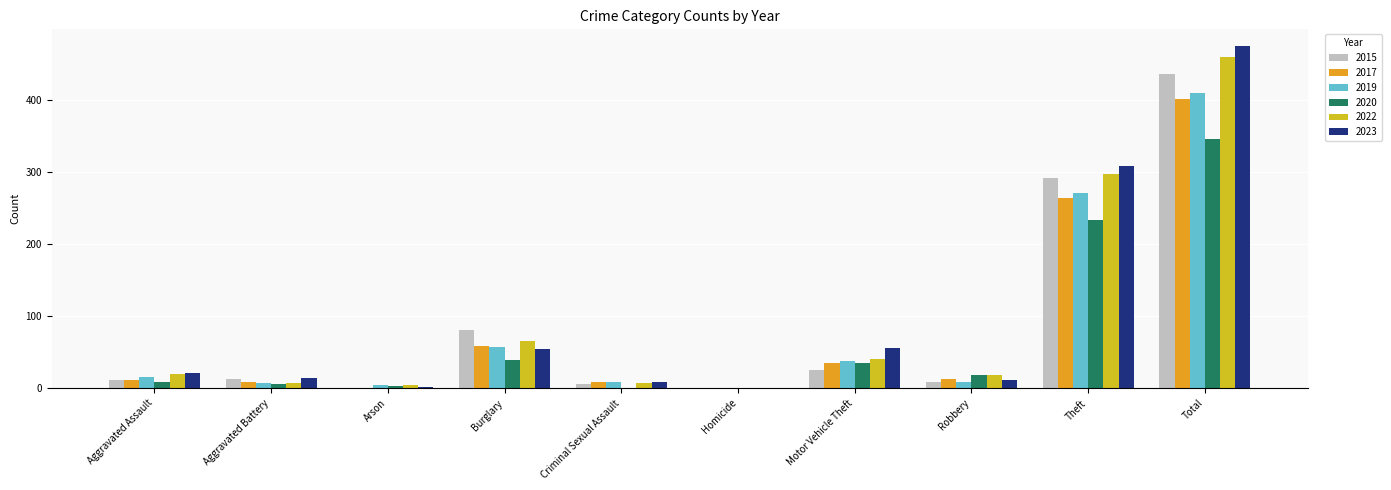

The value of 2017 at Robbery is 13. True or false?

True